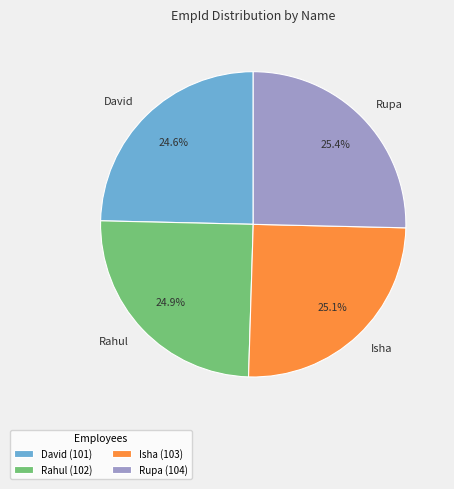

Count the number of slices in the pie.

4